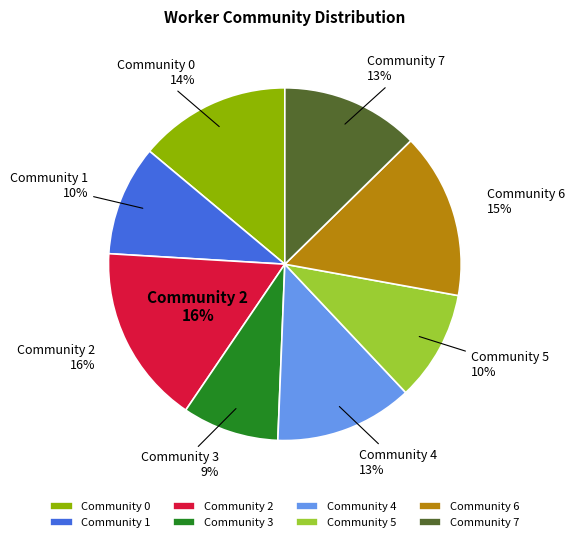

The Community 1 slice represents 16% of the pie. True or false?

False